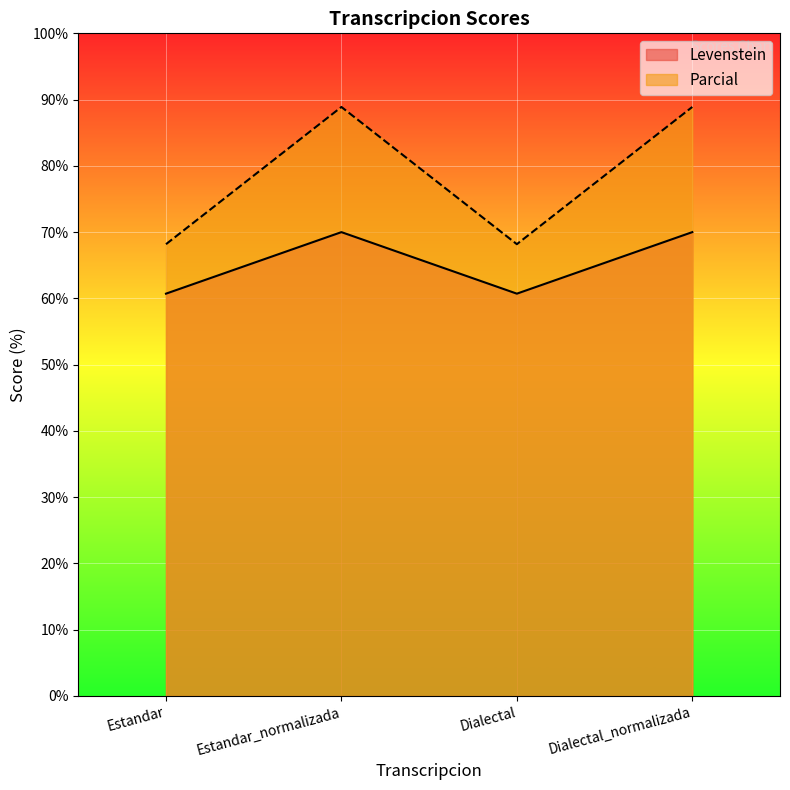

What is the value of the Parcial point at the 2nd from the left?

88.9